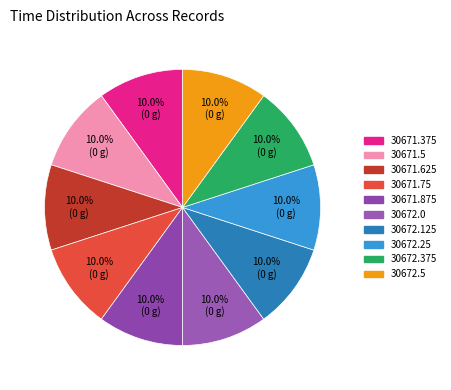

To the nearest percent, what is the average slice percentage?

10%